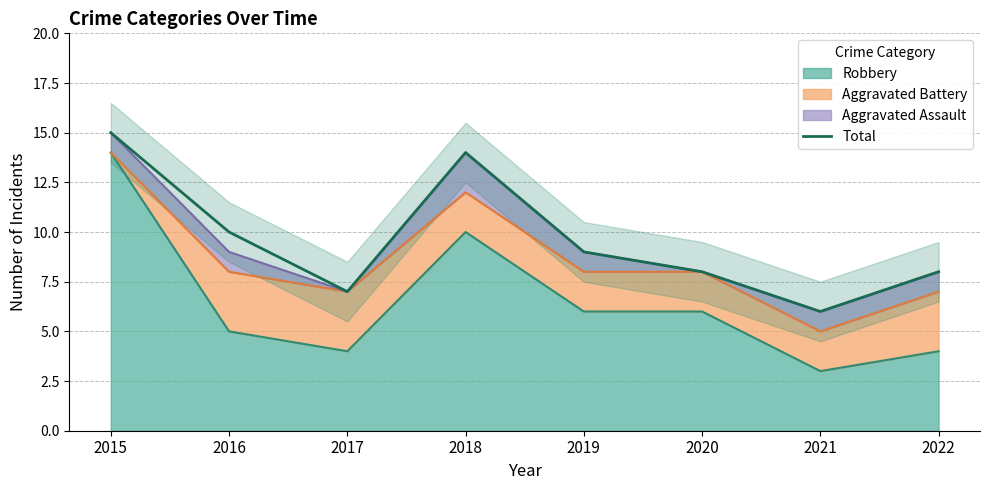

What is the maximum value shown in the chart?

15